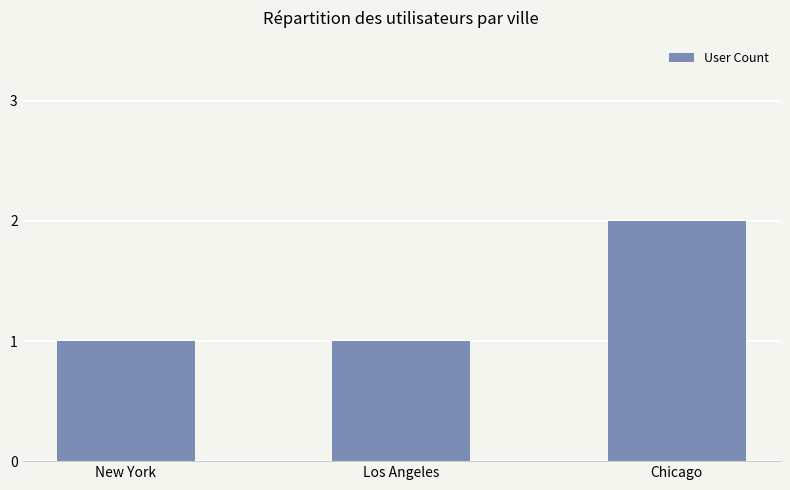

How many values are between 1 and 2?

3